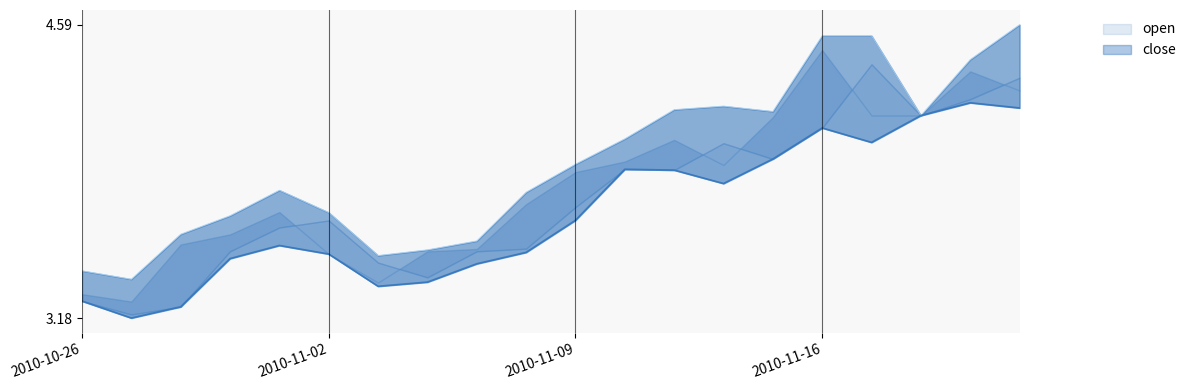

What is the greatest value displayed?

4.6